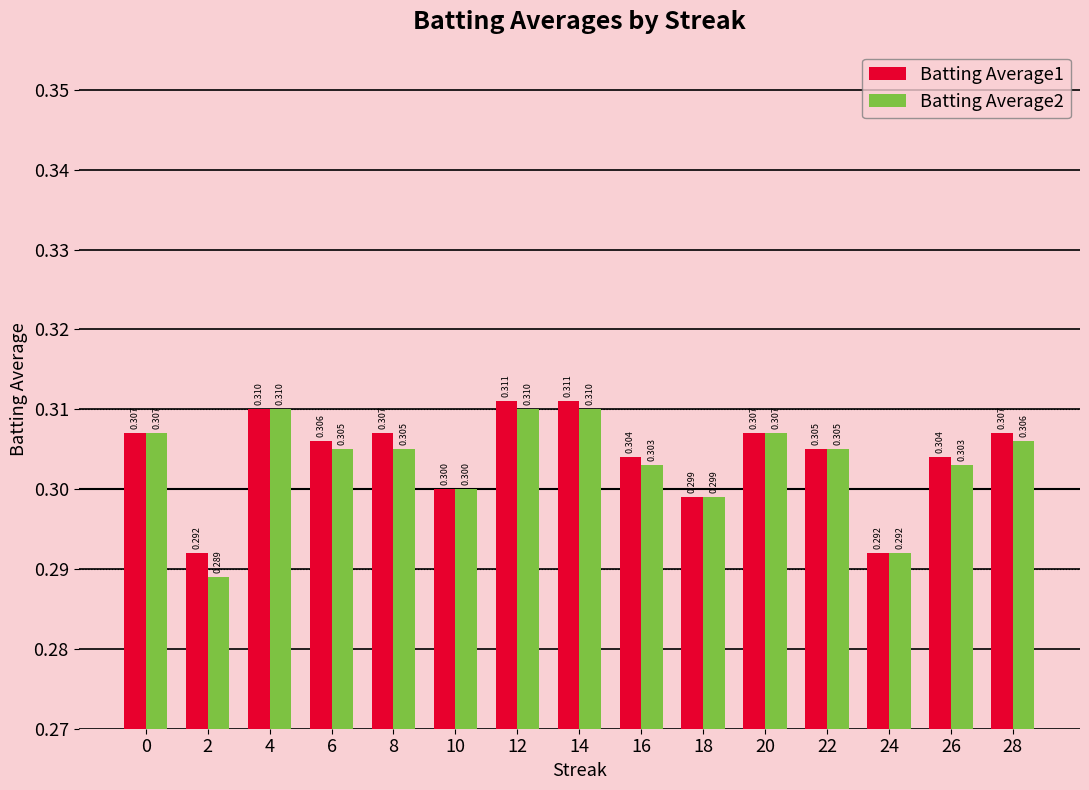

What is the lowest value of the Batting Average1 series?

0.3